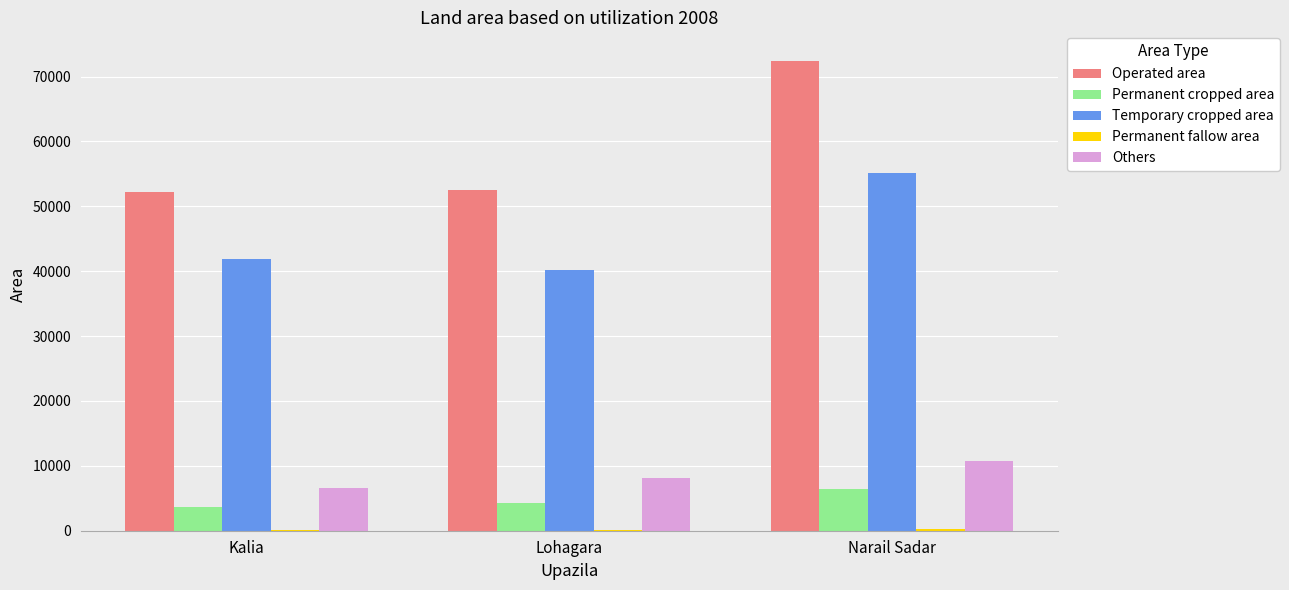

Which series has the largest total across all categories?

Operated area